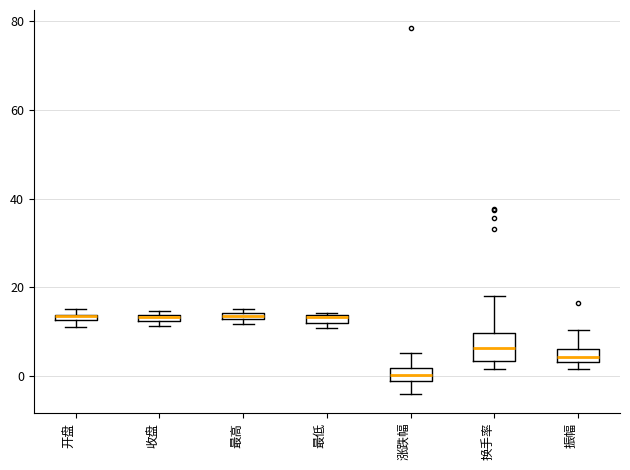

Where is the upper edge of the box for 开盘 on the y-axis? The values are not printed on the chart, so give them approximately, as read against the axis.

14